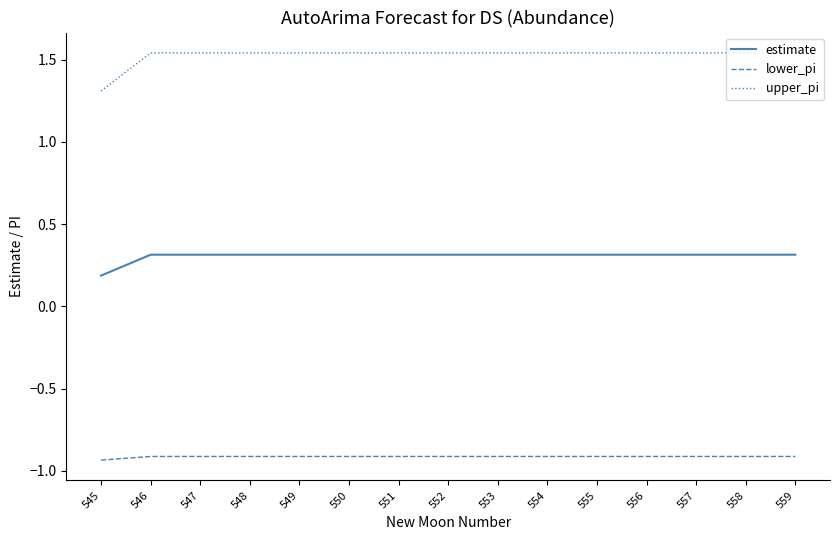

The estimate series shows 0.5 at 551. True or false?

False